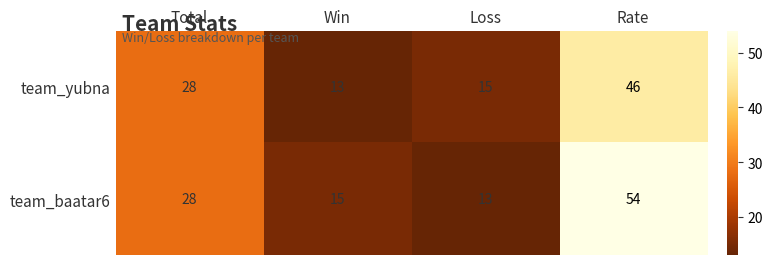

List the series in order of their overall mean, highest first.

team_baatar6, team_yubna